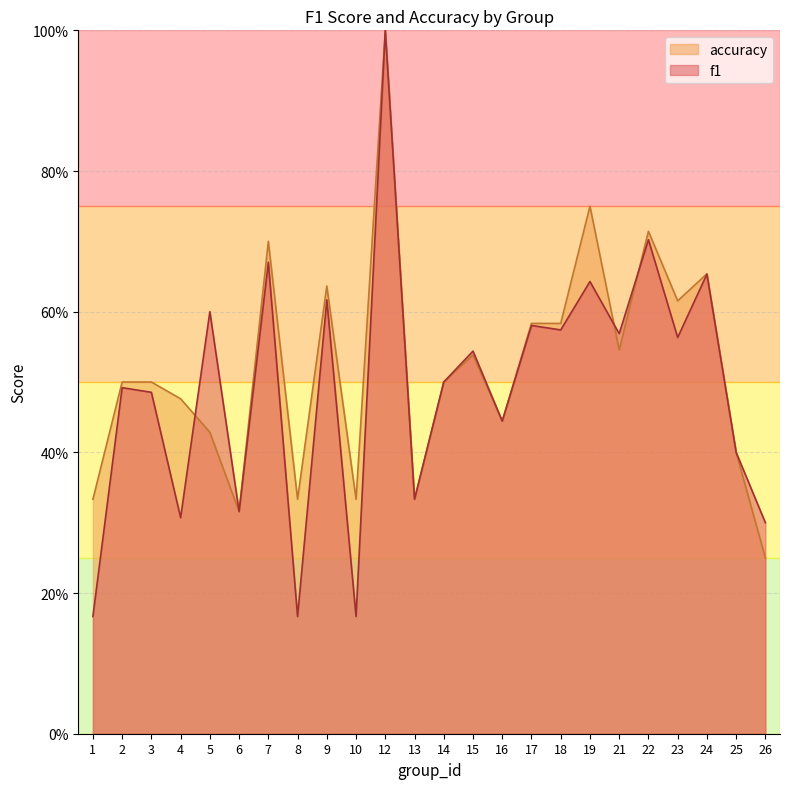

Where is the first local minimum for f1?

4